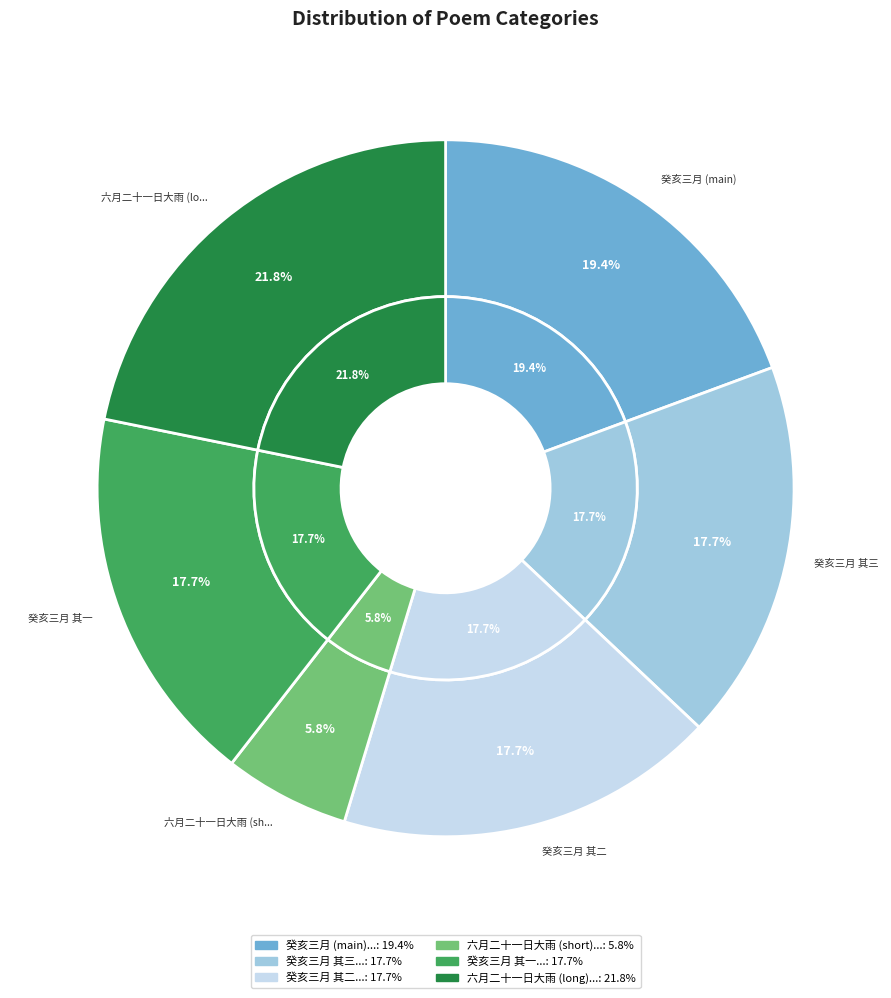

The 癸亥三月薄游西湖时阮芸台开府杭州那绎堂尚书亦以谳事驻浙皆己酉同年也却寄以诗 其一 slice represents 8% of the pie. True or false?

False